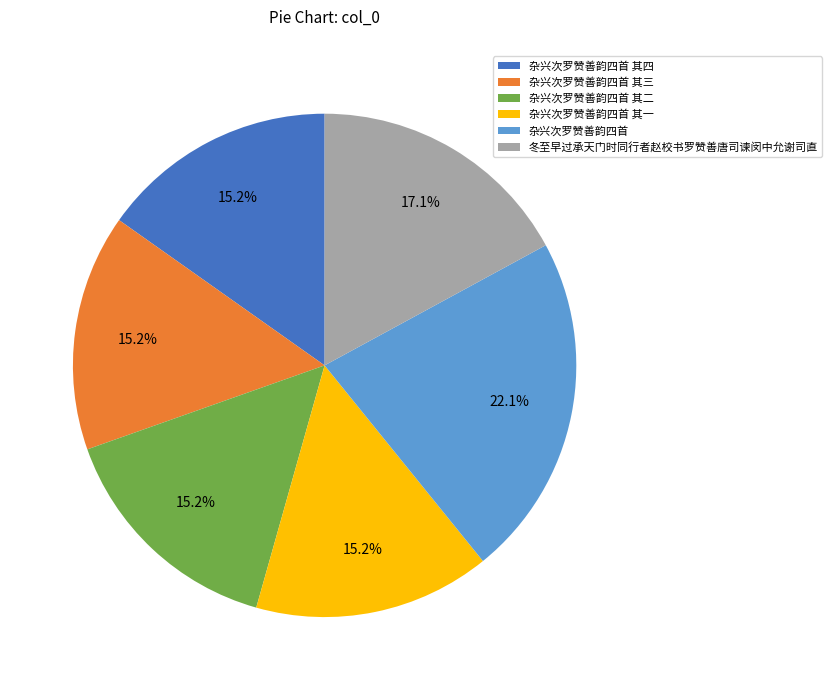

Which slice is the largest?

杂兴次罗赞善韵四首